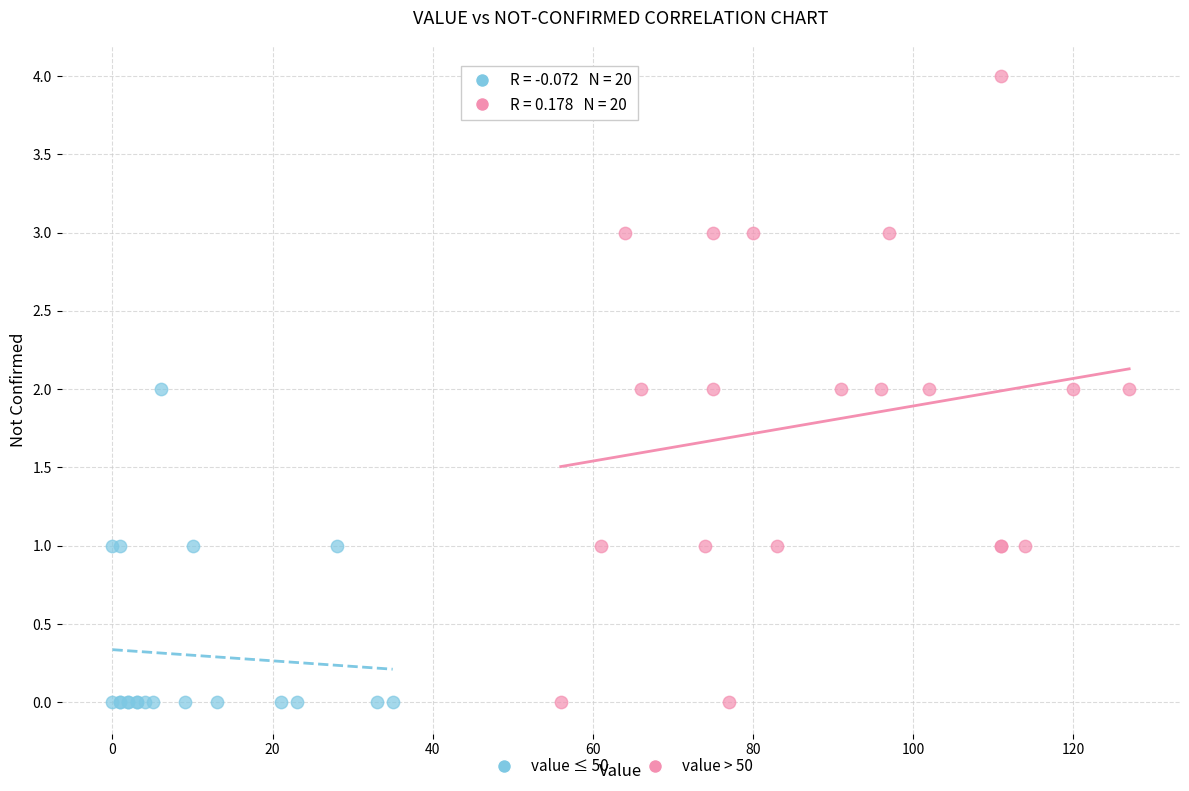

Which series has the widest spread of Y values?

value > 50